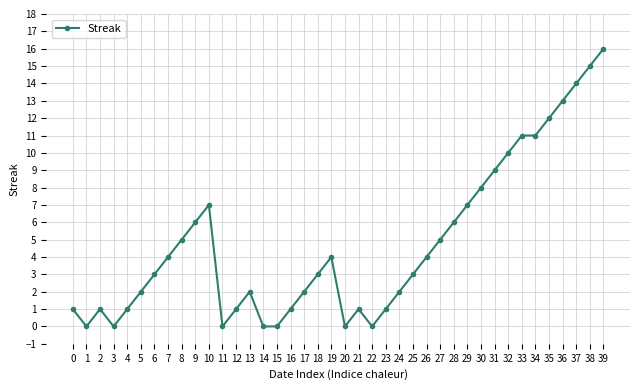

True or false: the data shows 5 at 27.

True